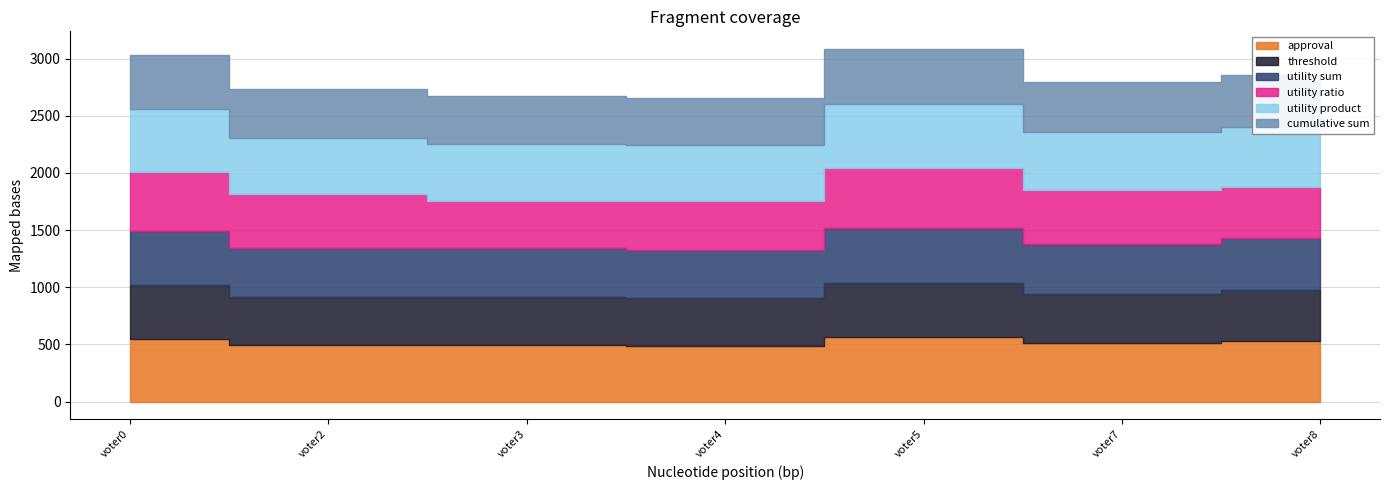

List the labels in order of approval value, largest first.

voter5, voter0, voter8, voter7, voter3, voter2, voter4